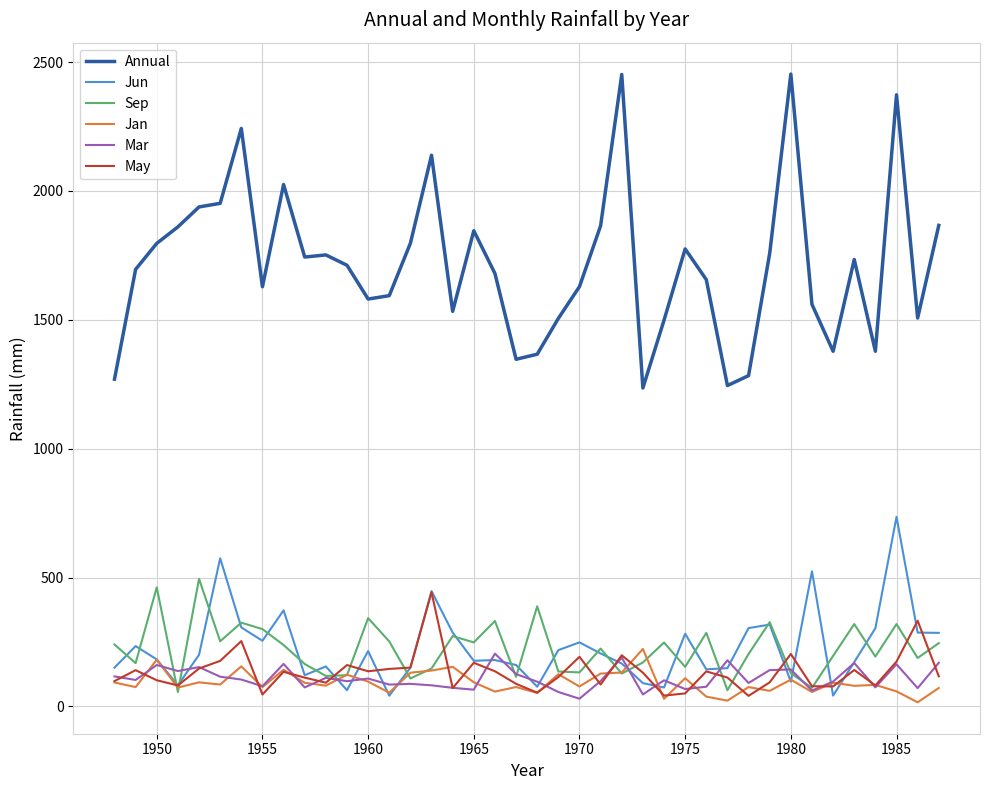

Which series has the largest range (max minus min)?

Annual